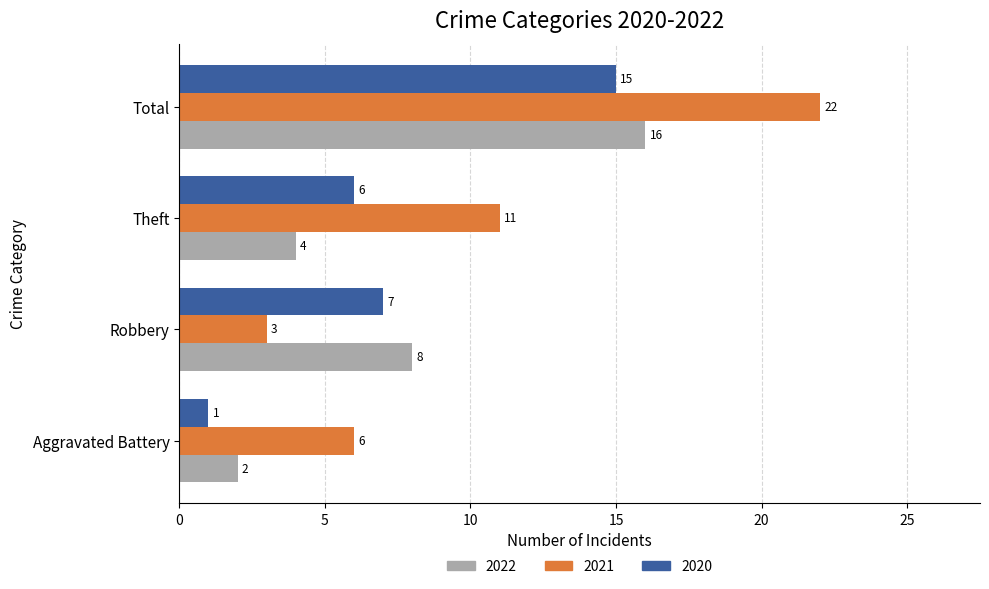

Is it true that 2020 equals 15 at Total?

True